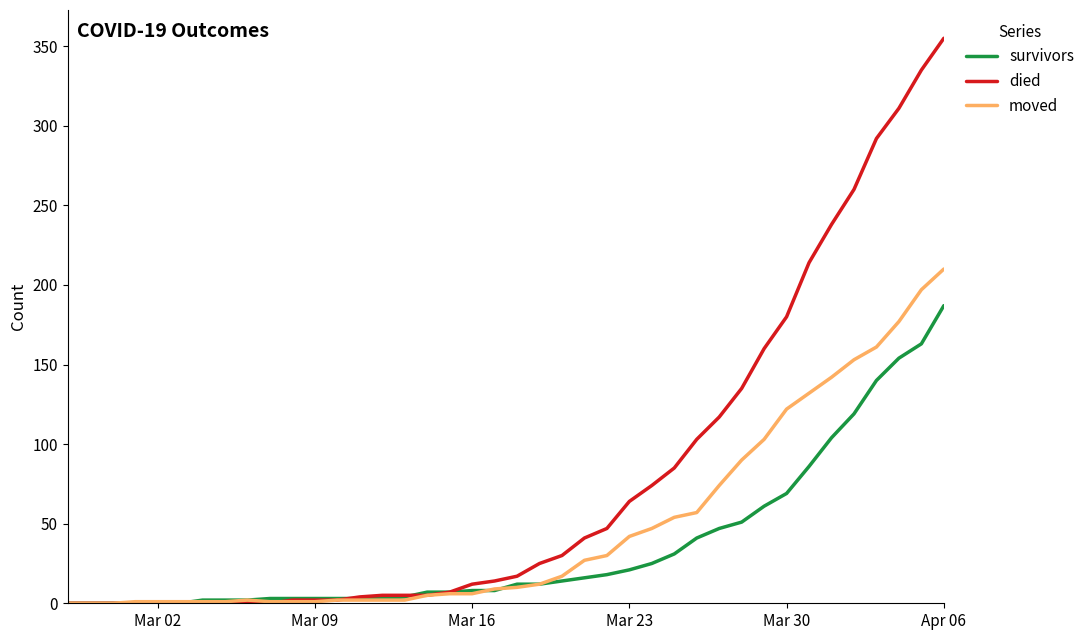

What is the maximum value shown in the chart?

355